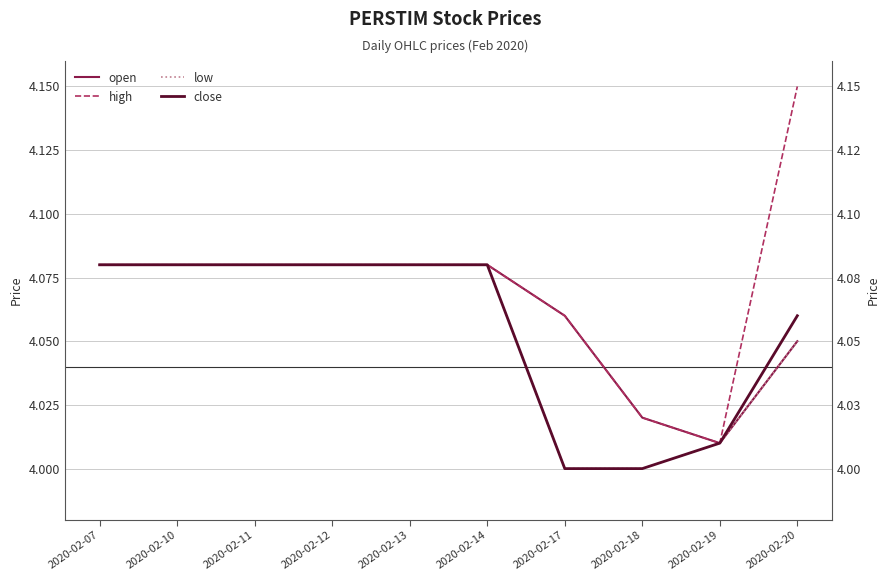

Between 2020-02-18 and 2020-02-10, which is larger?

2020-02-10